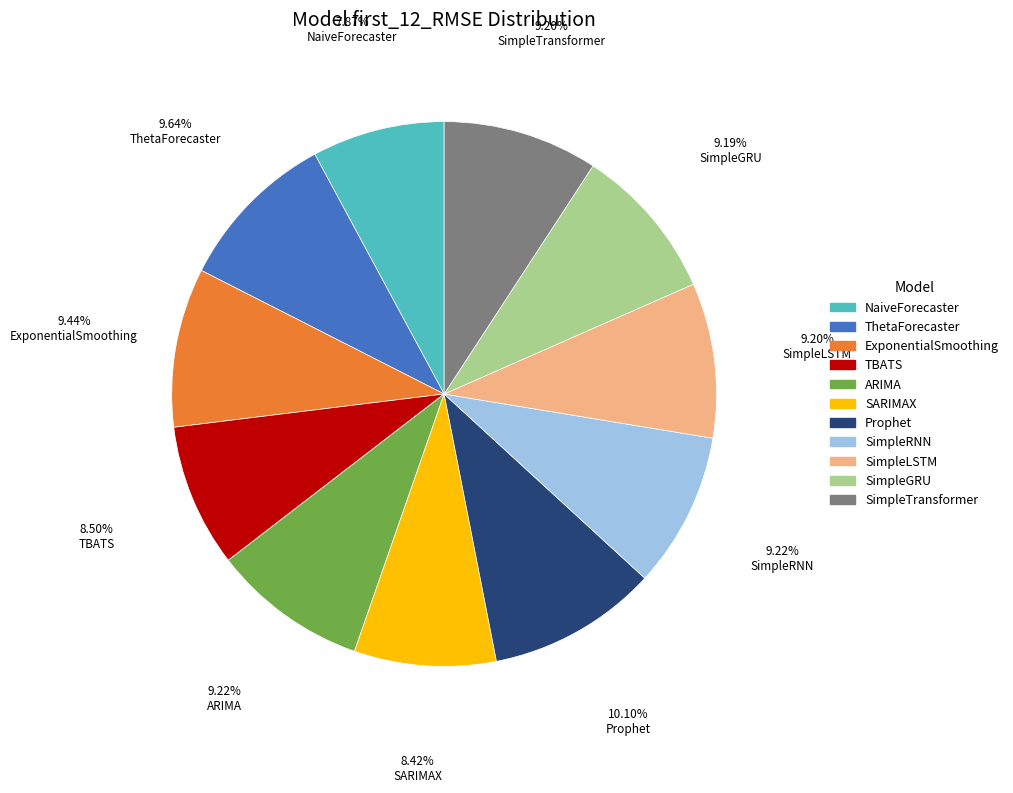

Is it true that Prophet is 10% of the pie?

True